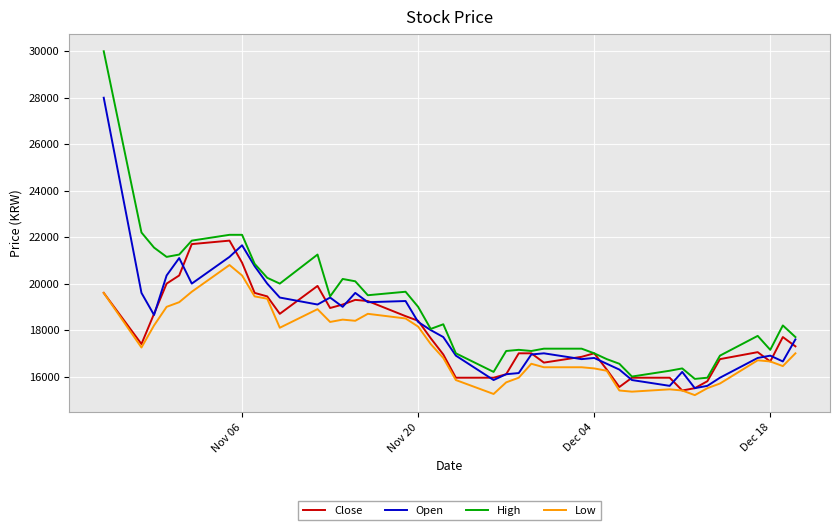

Which series has the widest spread of values?

High